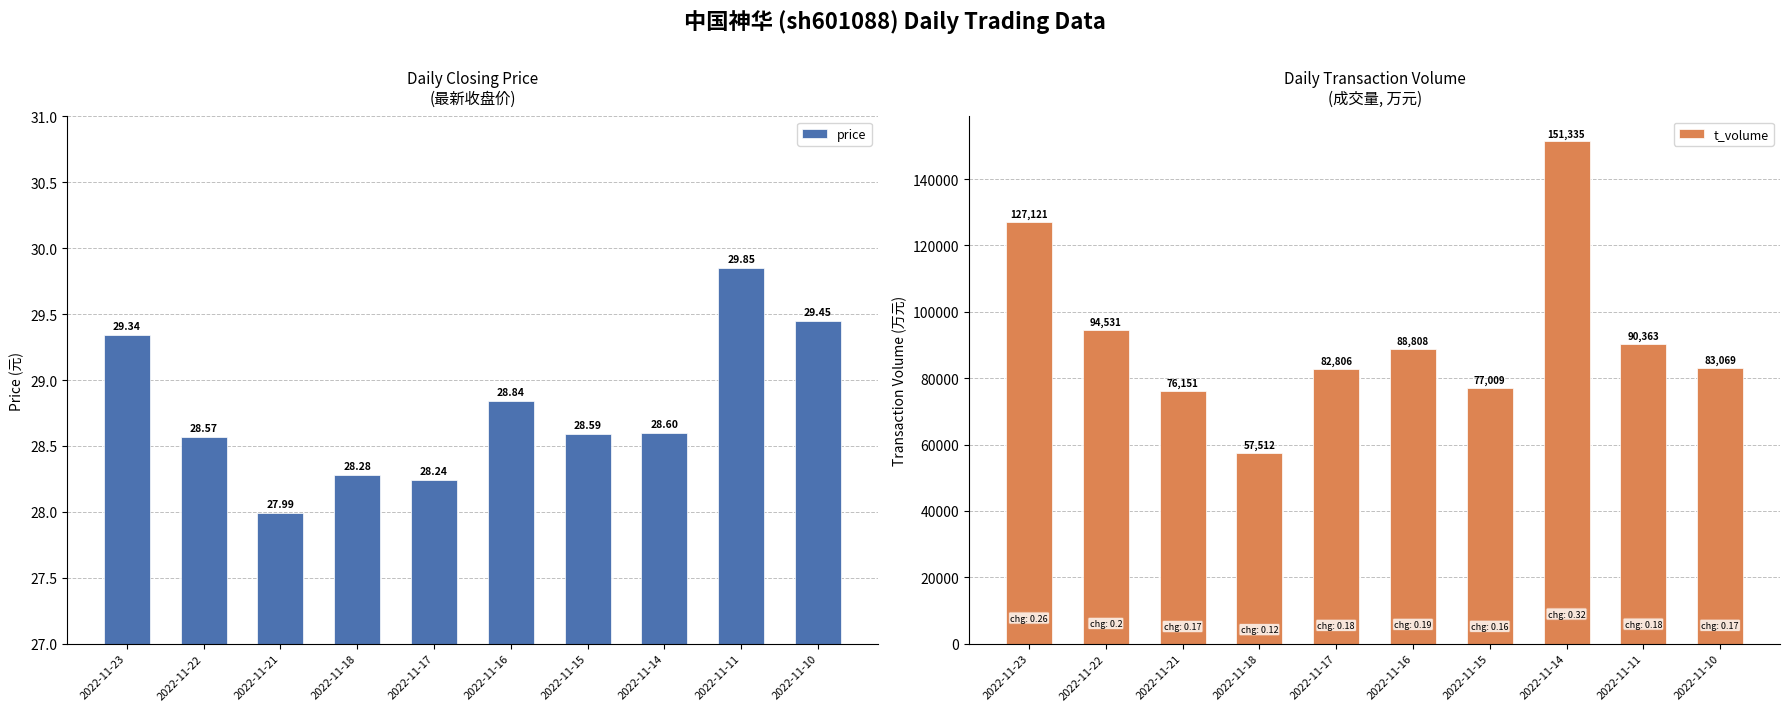

How many values in the t_volume series are below 88808?

5